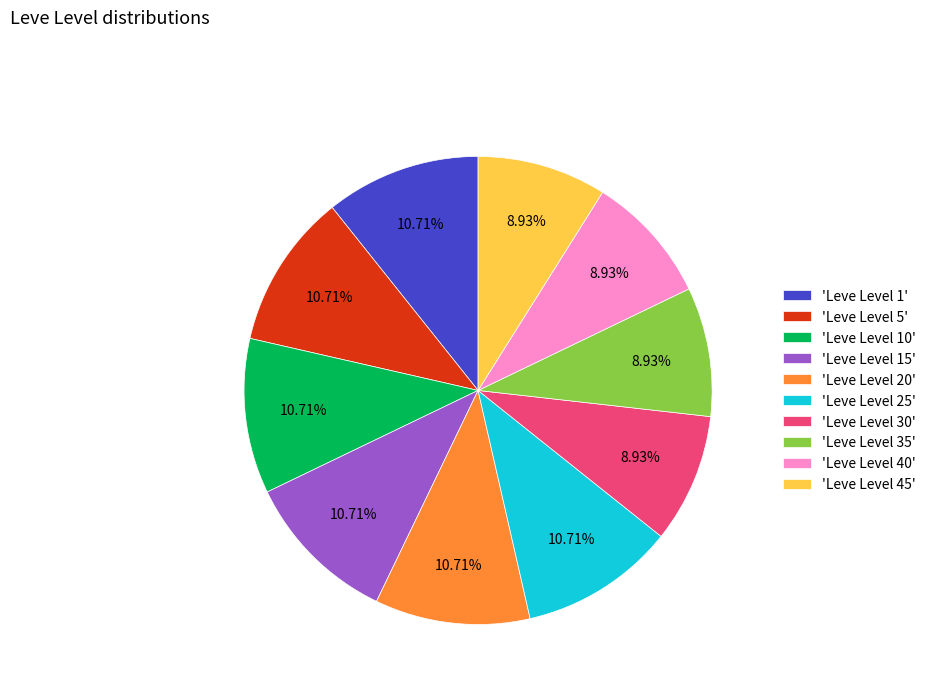

Combined, do 'Leve Level 10' and 'Leve Level 5' account for over 50%?

No